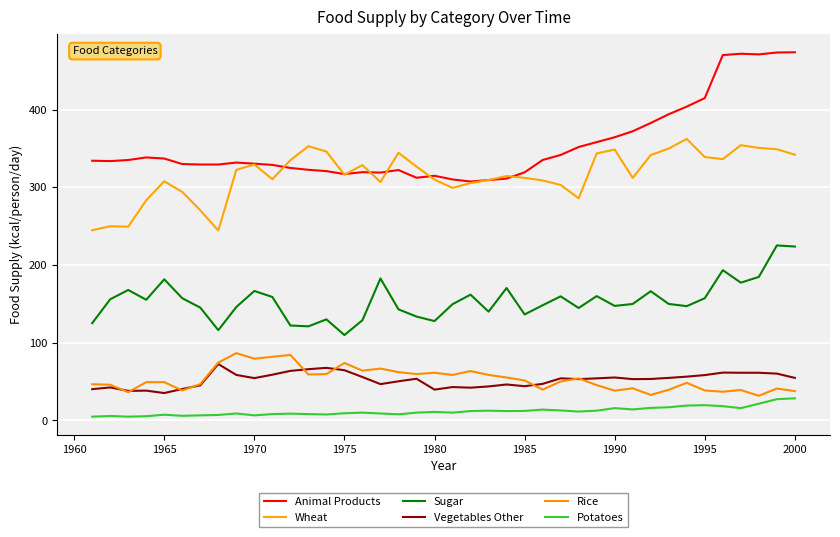

Which category has the lowest value in the Sugar series?

1975